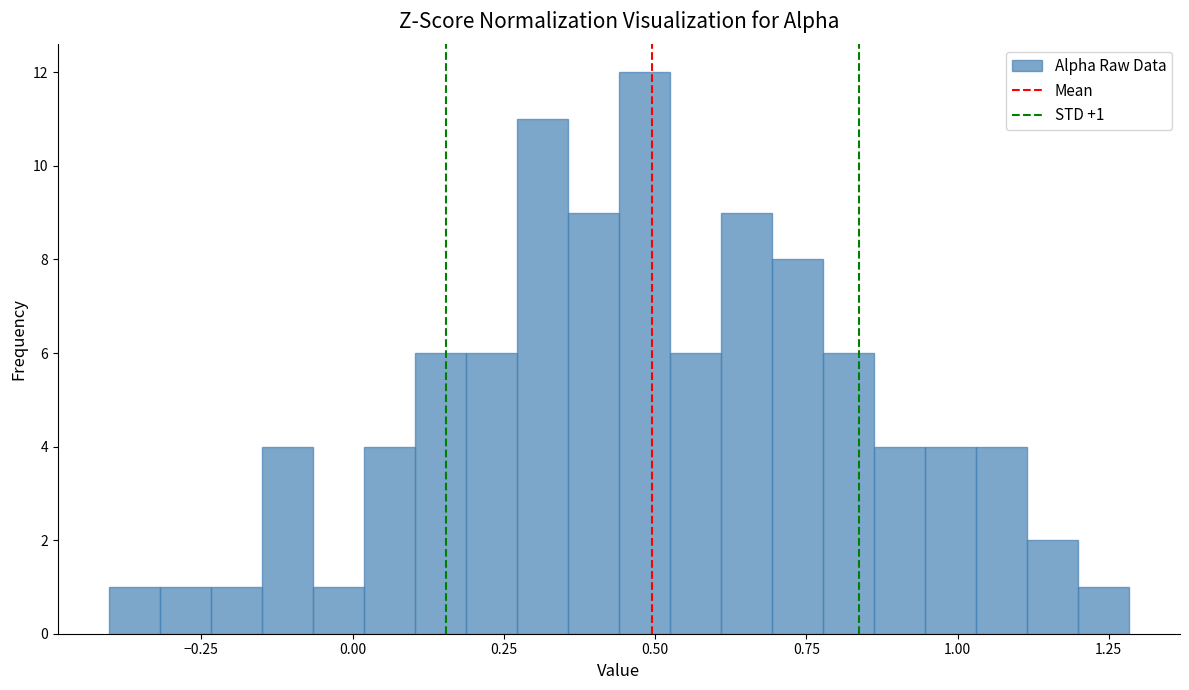

Around what value on the x-axis is the tallest bar? Give the approximate position of its centre, as read against the axis.

0.50